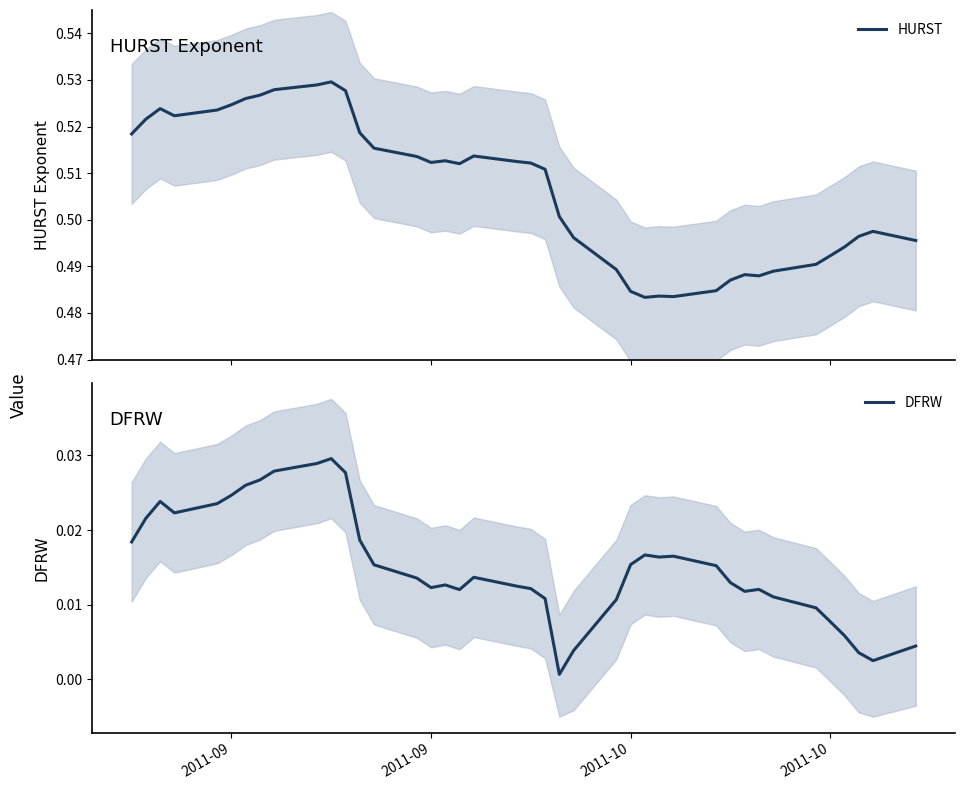

Reading left to right, list all the values displayed in this chart.

HURST: 0.5	0.5	0.5	0.5	0.5	0.5	0.5	0.5	0.5	0.5	0.5	0.5	0.5	0.5	0.5	0.5	0.5	0.5	0.5	0.5	0.5	0.5	0.5	0.5	0.5	0.5	0.5	0.5	0.5	0.5	0.5	0.5	0.5	0.5	0.5	0.5	0.5	0.5	0.5	0.5
DFRW: 0.0	0.0	0.0	0.0	0.0	0.0	0.0	0.0	0.0	0.0	0.0	0.0	0.0	0.0	0.0	0.0	0.0	0.0	0.0	0.0	0.0	0.0	0.0	0.0	0.0	0.0	0.0	0.0	0.0	0.0	0.0	0.0	0.0	0.0	0.0	0.0	0.0	0.0	0.0	0.0